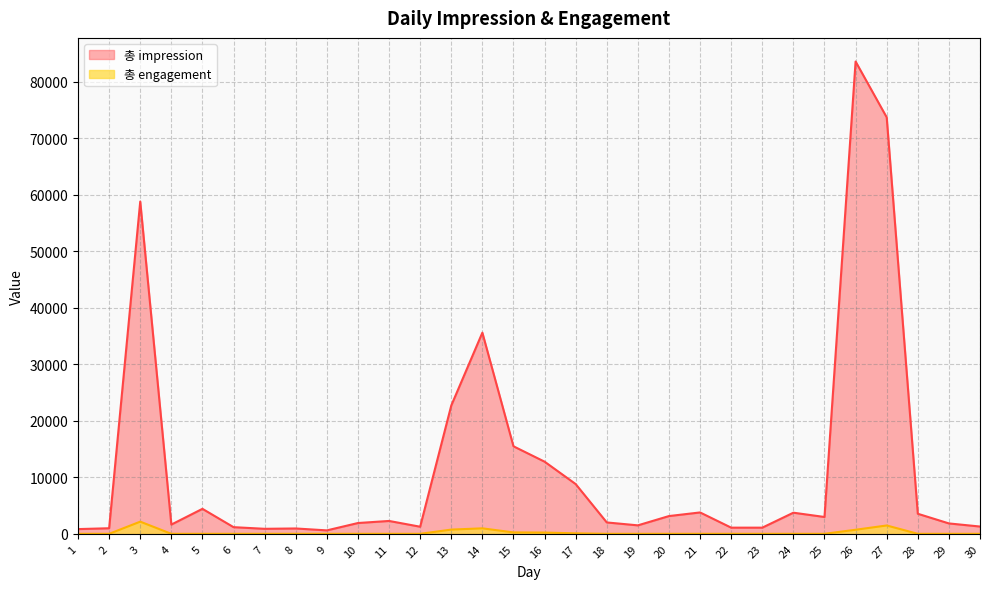

What is the greatest value displayed?

83543